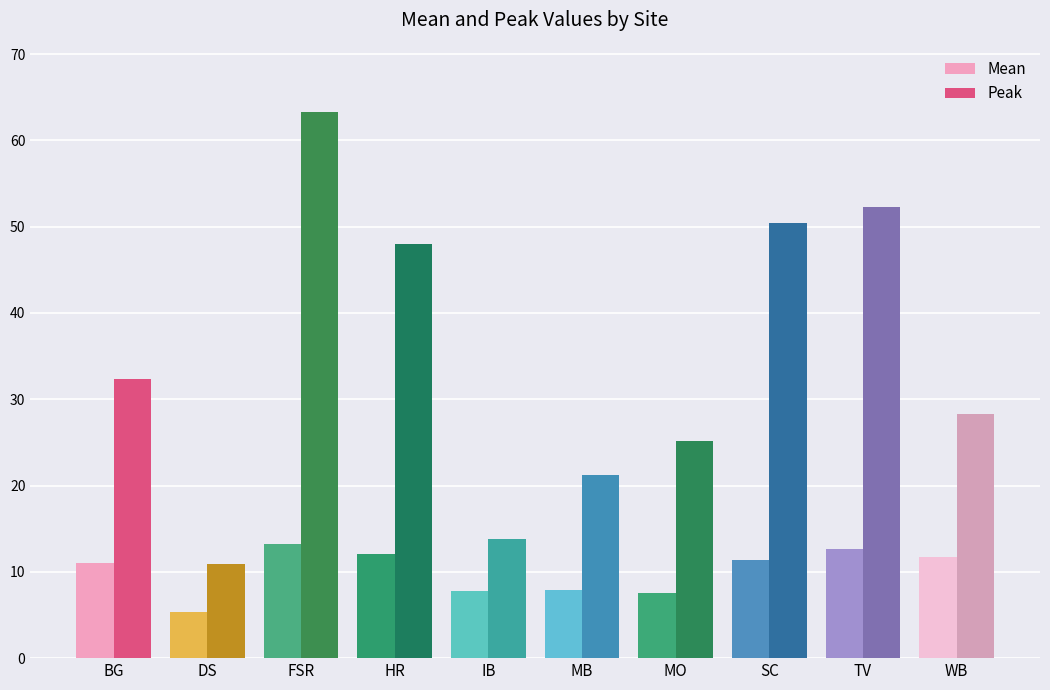

Which label corresponds to the smallest value in the chart?

DS